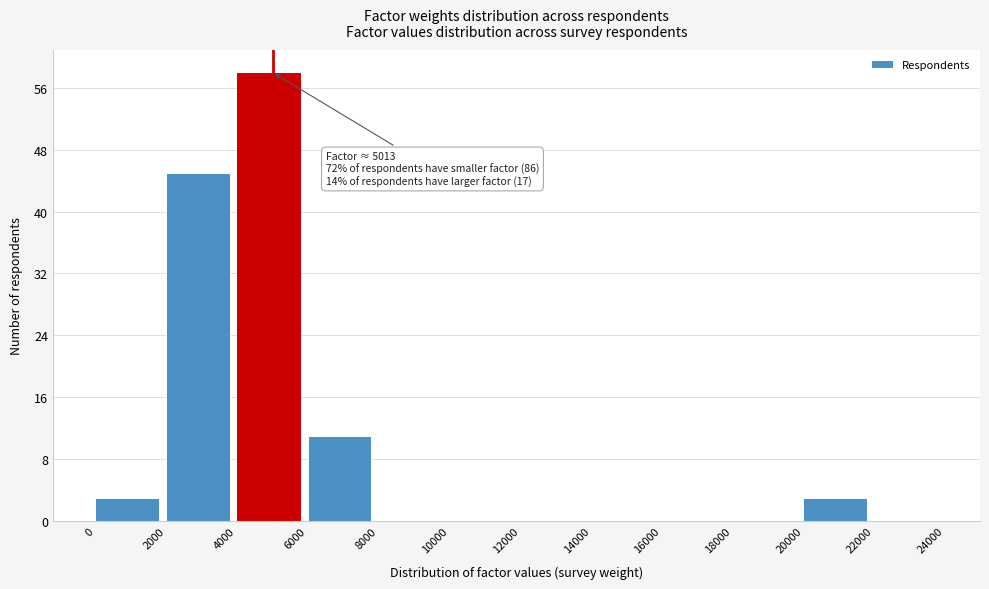

Which range on the x-axis has the tallest bar?

4000 to 6000